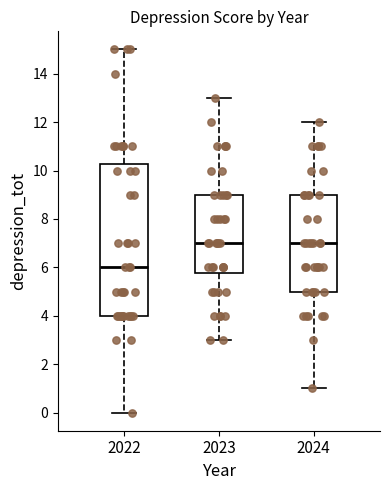

Where does the upper whisker of the box at x = 2024 end on the y-axis? The values are not printed on the chart, so give them approximately, as read against the axis.

12.0